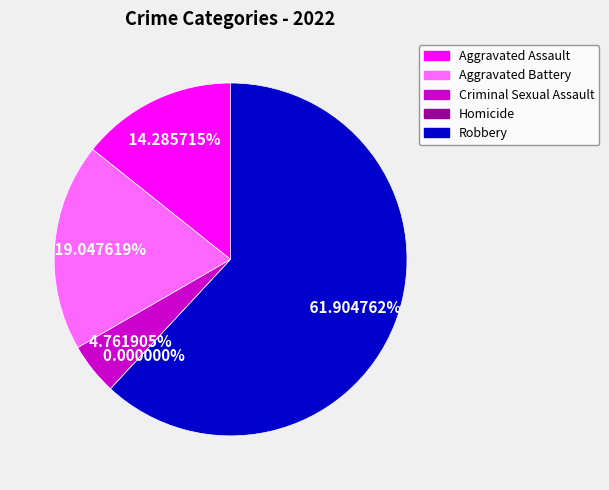

To the nearest percent, what percentage of the pie is Aggravated Assault?

14%